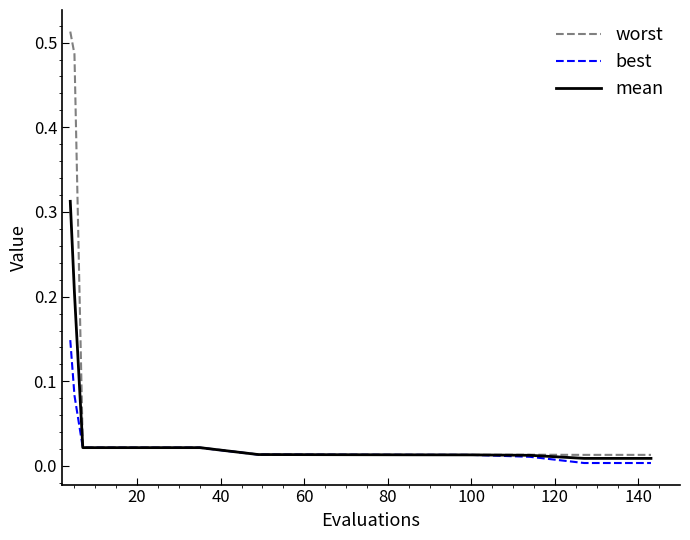

Rank the series by their maximum value, from lowest to highest.

best, mean, worst